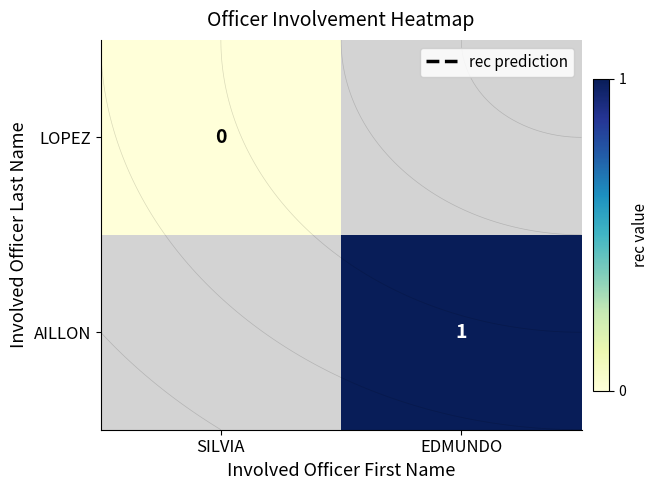

List the labels in order of AILLON value, smallest first.

SILVIA, EDMUNDO